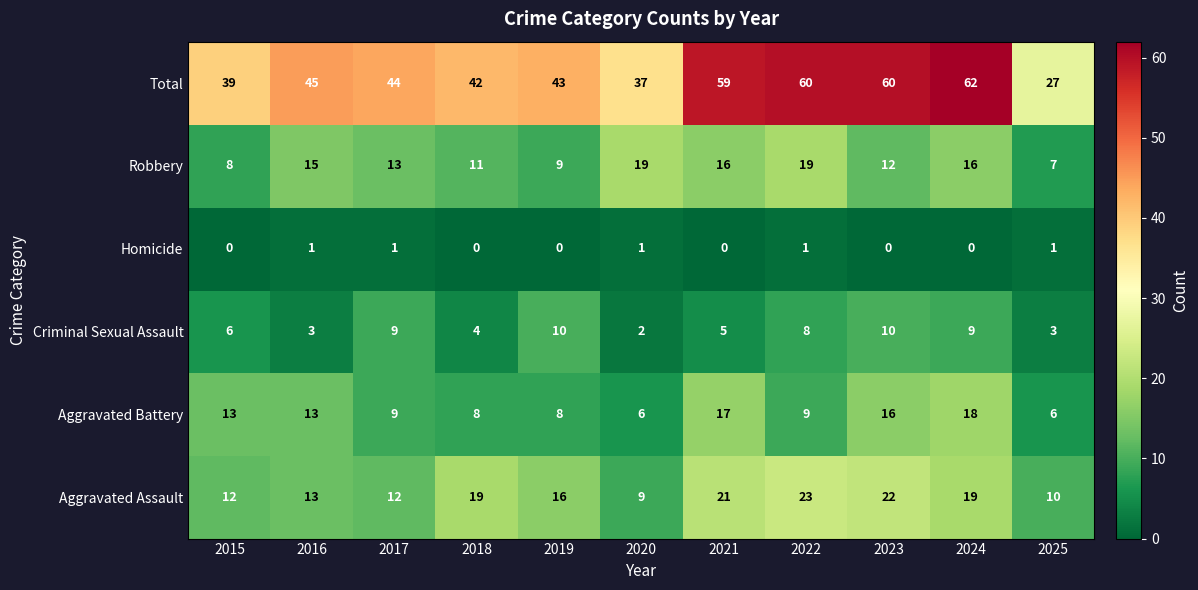

What is the sum of the Total values at 2022 and 2020?

97